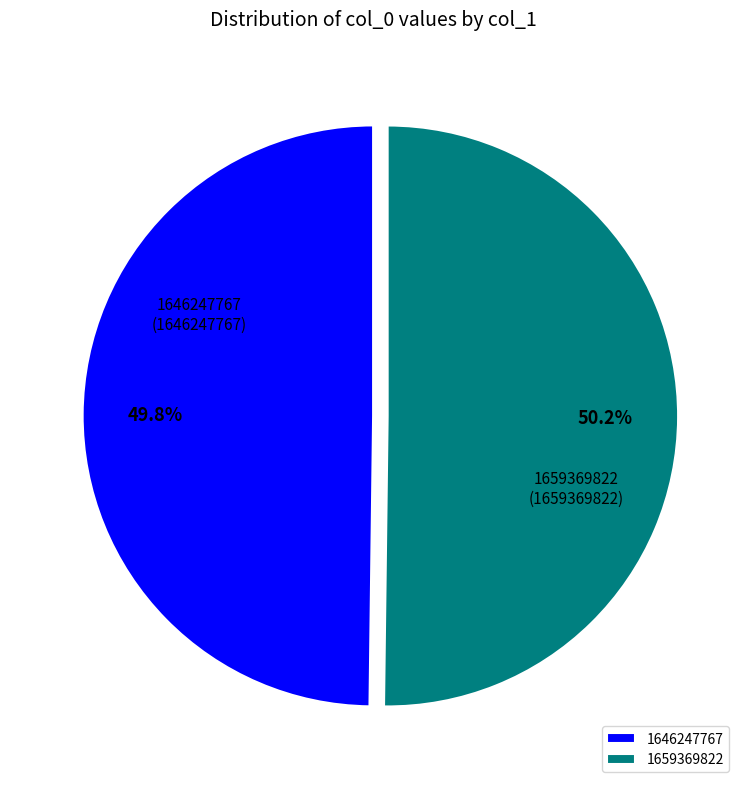

Is there any slice that represents more than half of the pie?

Yes